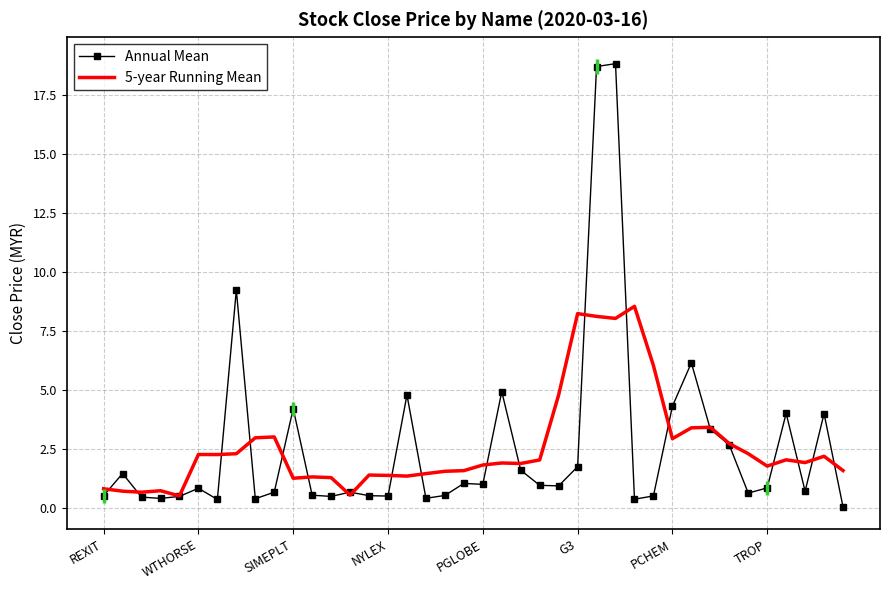

Rank the series by their maximum value, from lowest to highest.

5-year Running Mean, Annual Mean